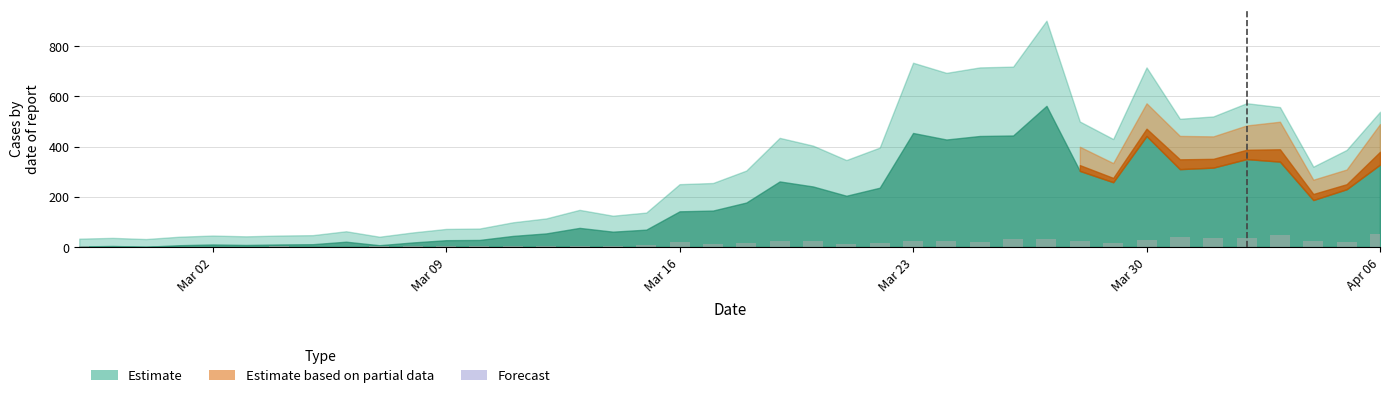

What is the maximum value shown in the chart?

51